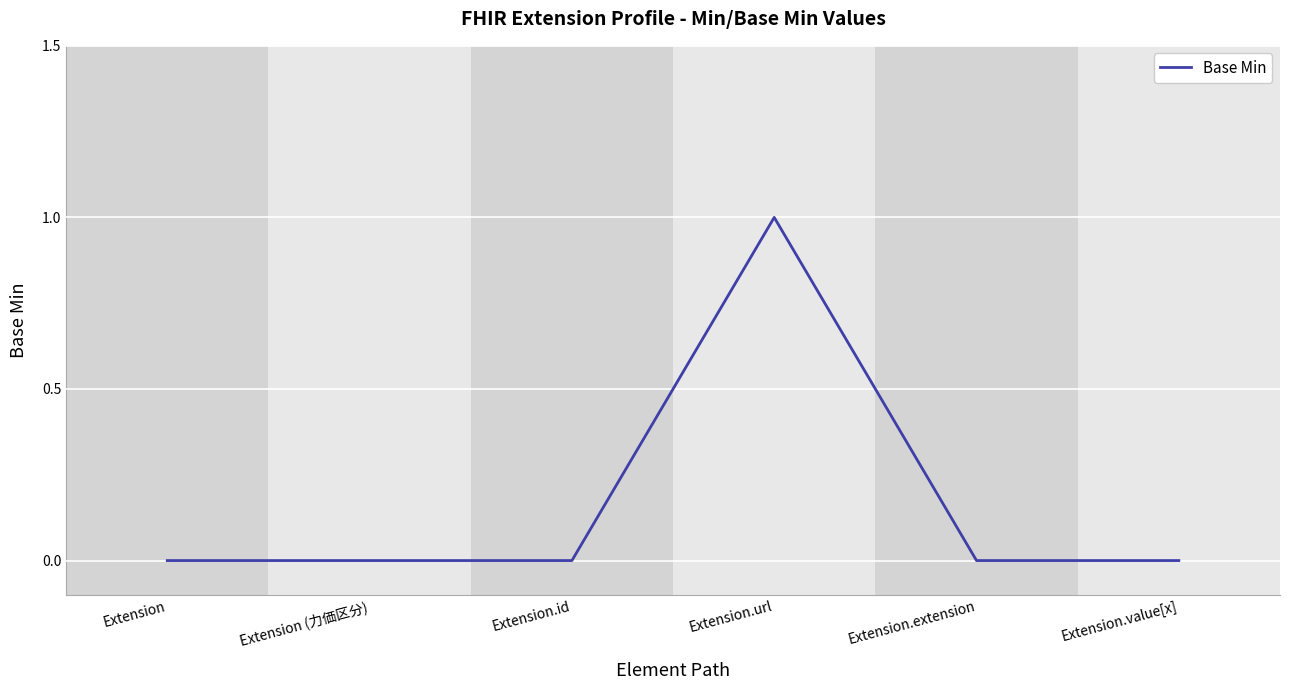

True or false: the data shows -1 at Extension.extension.

False